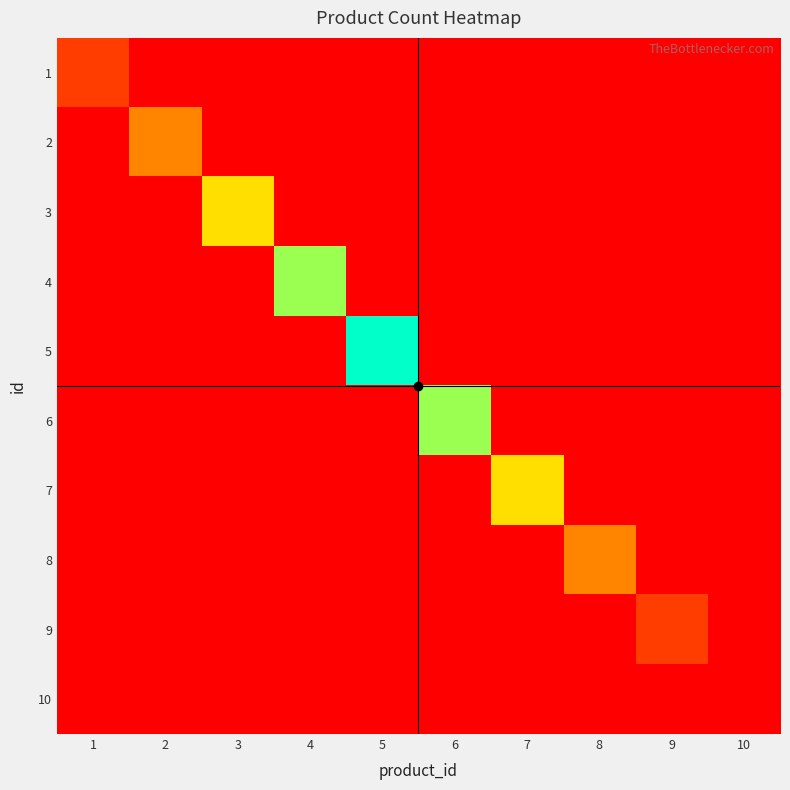

How many categories are shown in the chart?

10